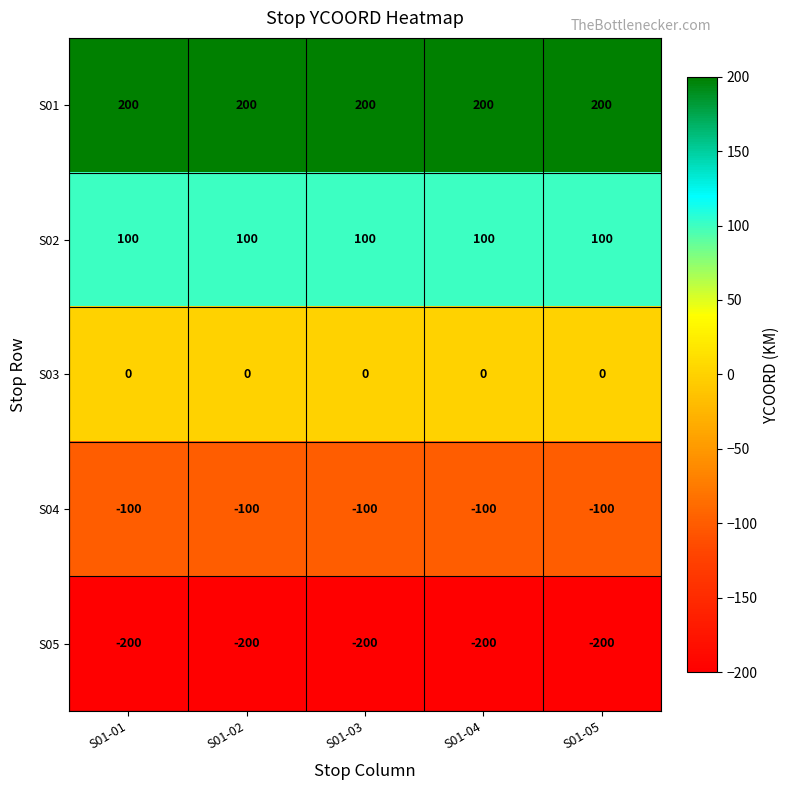

At S01-04, list the series in order from smallest to largest.

S05, S04, S03, S02, S01